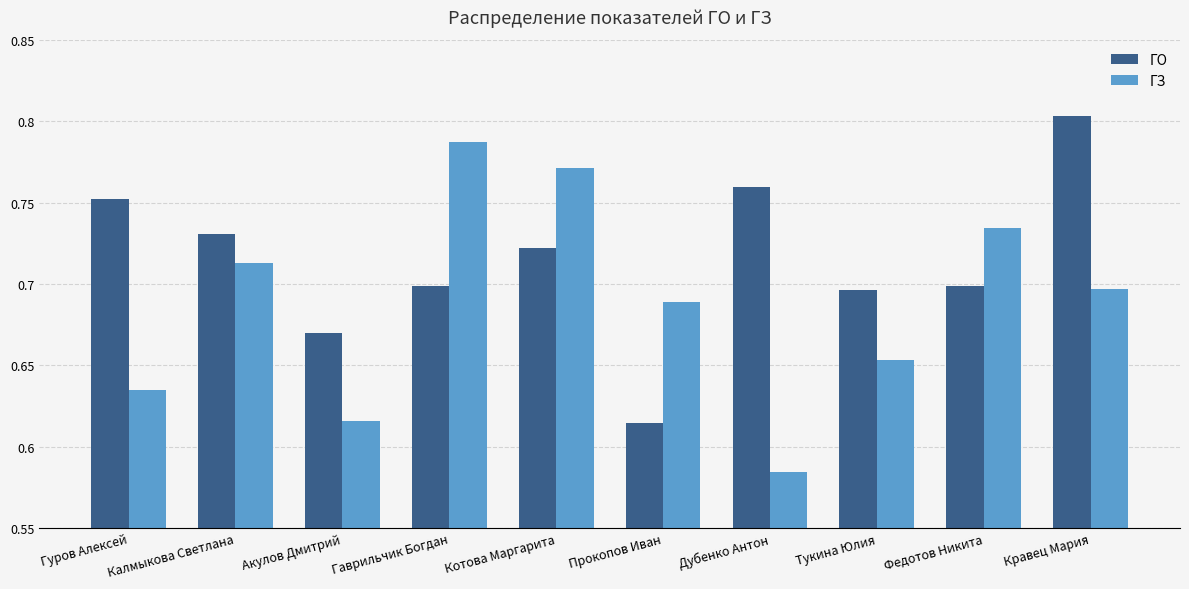

Does the chart contain any negative values?

No